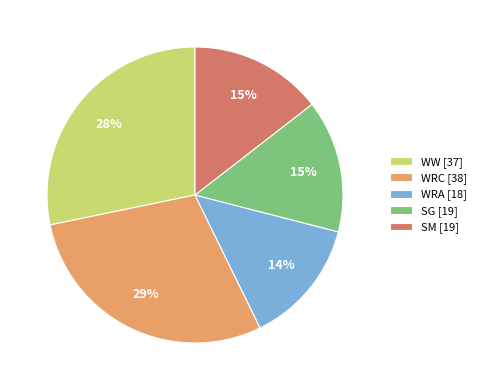

What is the largest slice in the pie chart?

WRC [38]